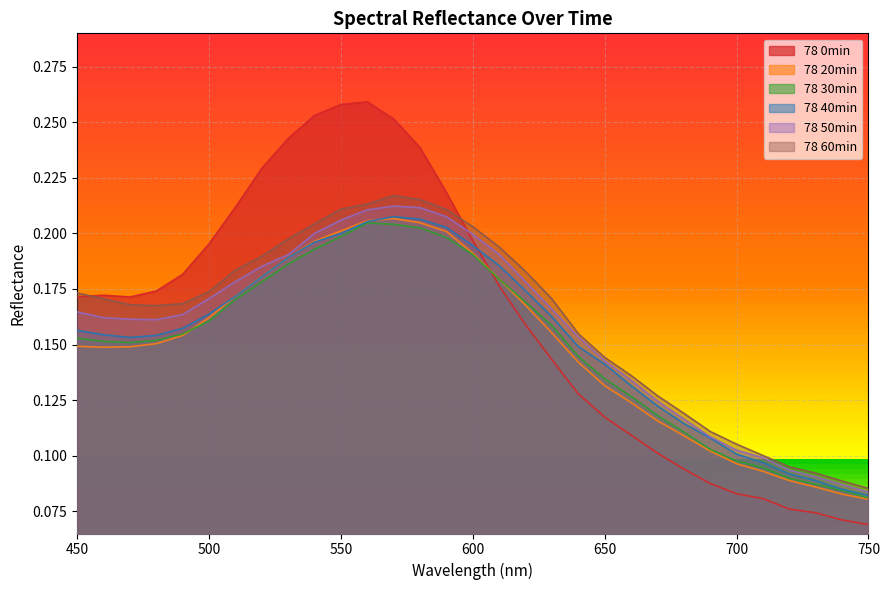

What is the minimum value shown in the chart?

0.1